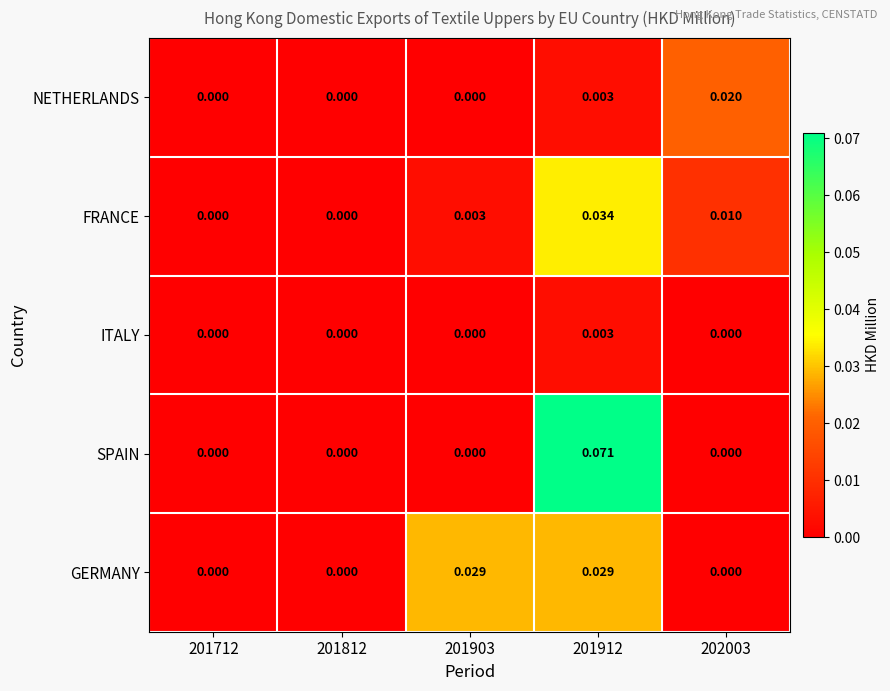

Count the number of categories in the chart.

5